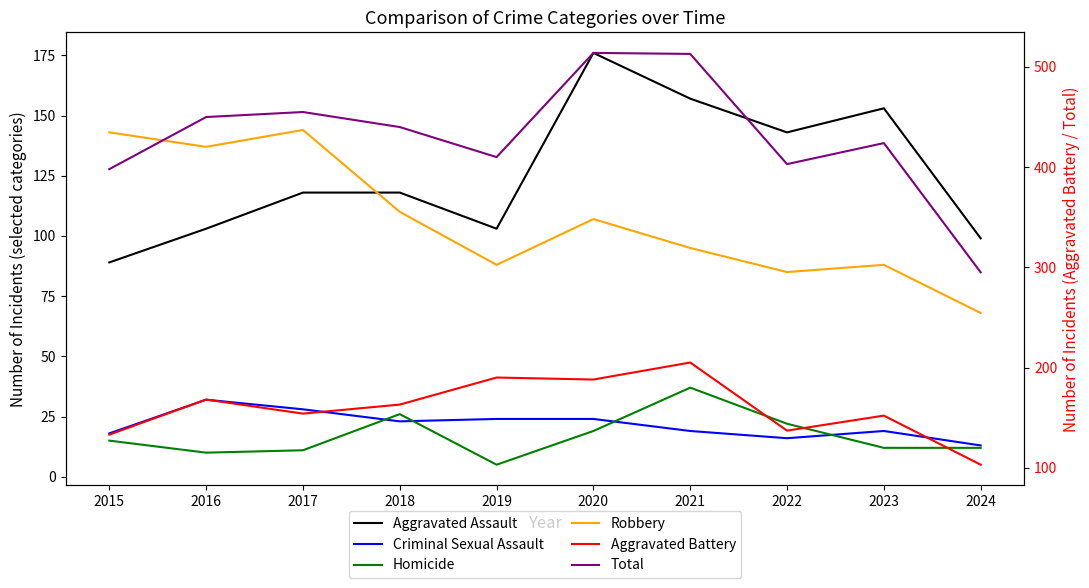

At which category is the sum across all series the highest?

2020